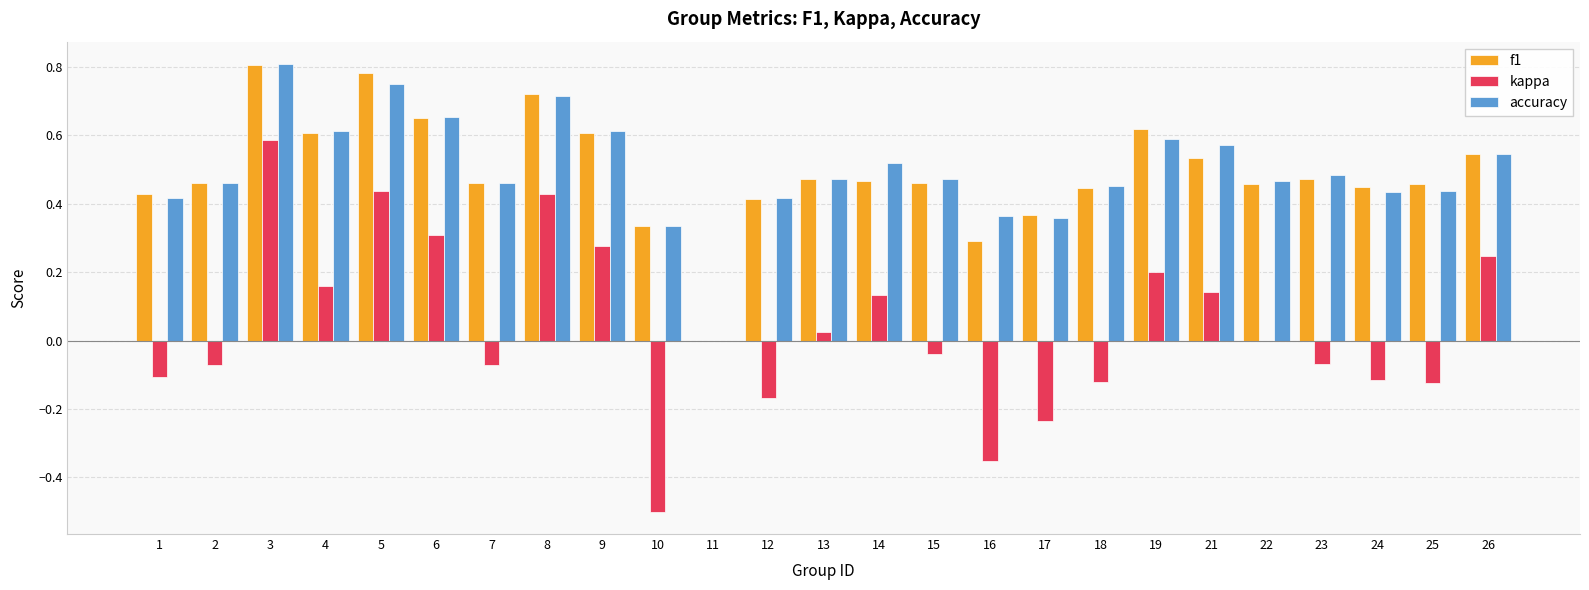

What is the sum of the accuracy values at 19 and 15?

1.1